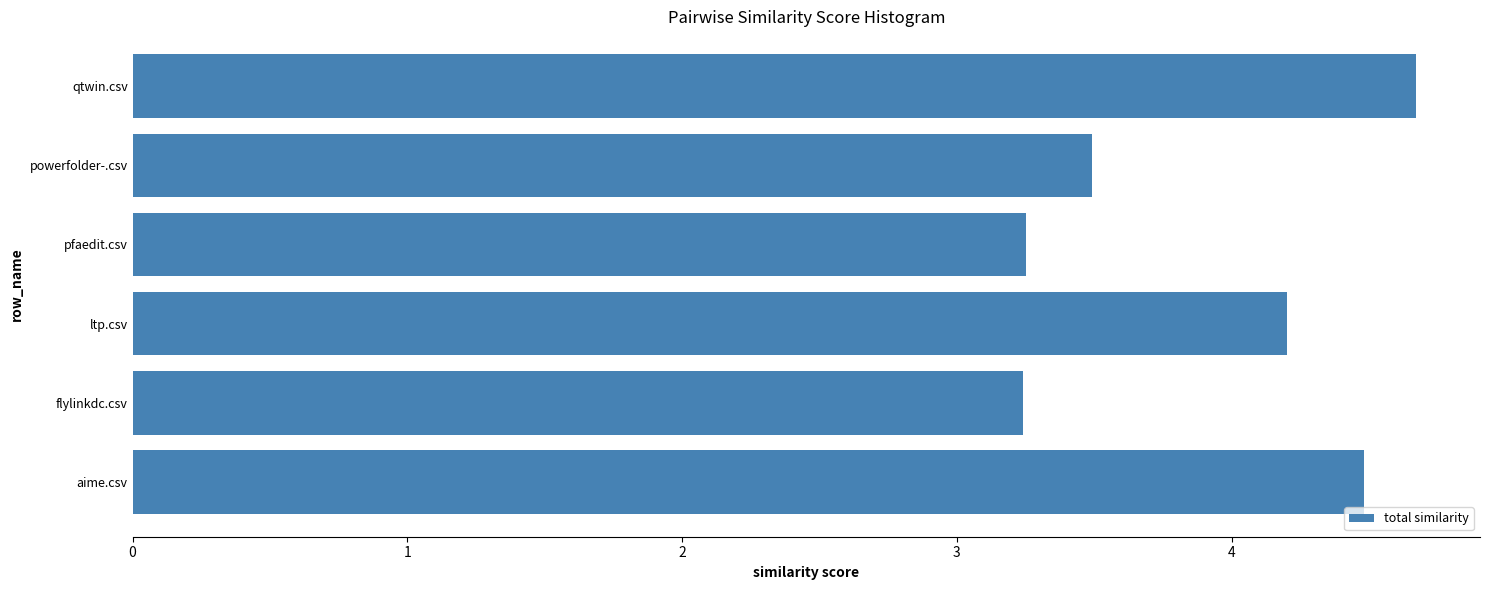

How many values are below 4?

3